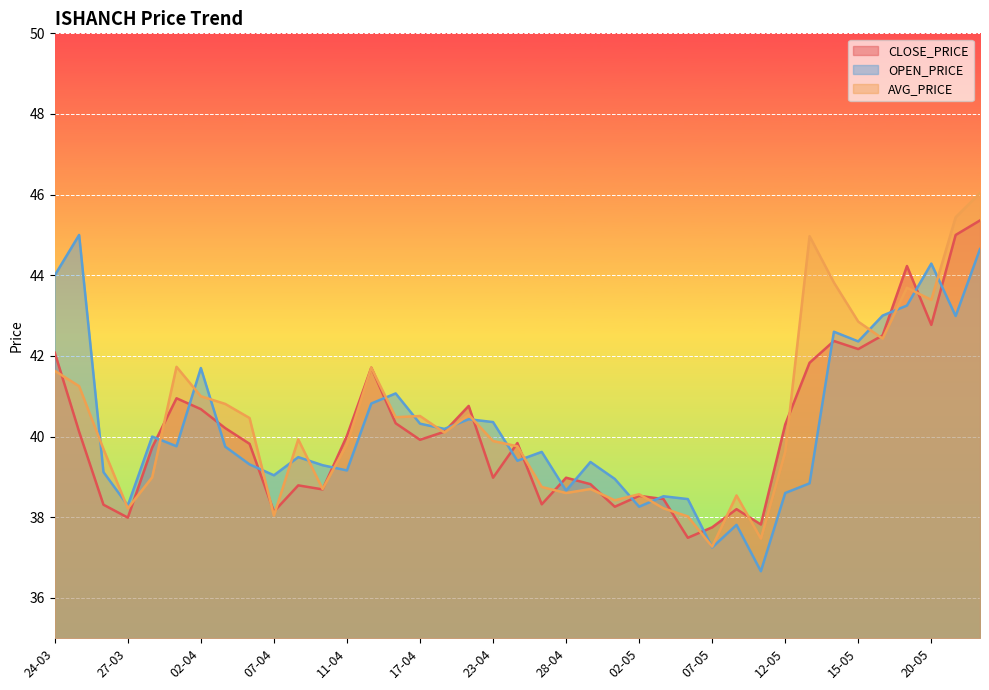

What value does the OPEN_PRICE series have at 28-04?

38.7